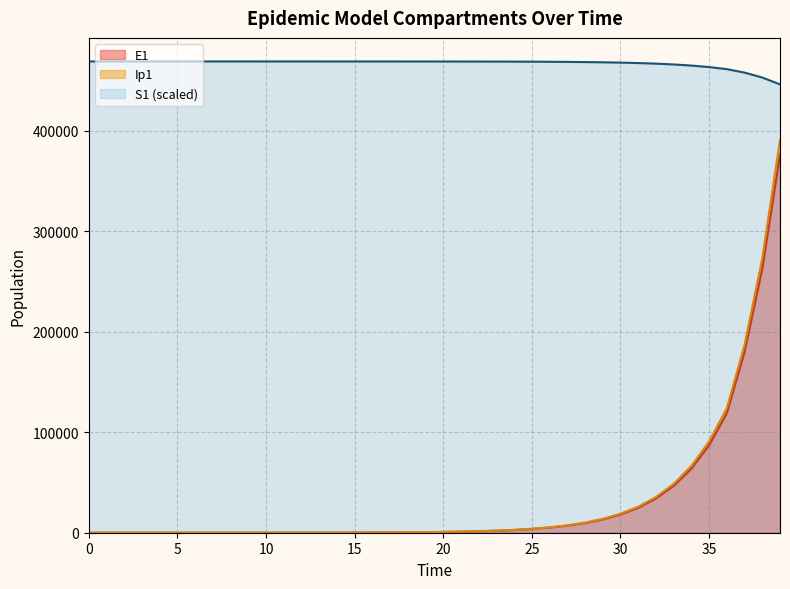

What is the total value across all series at 7?

468891.9